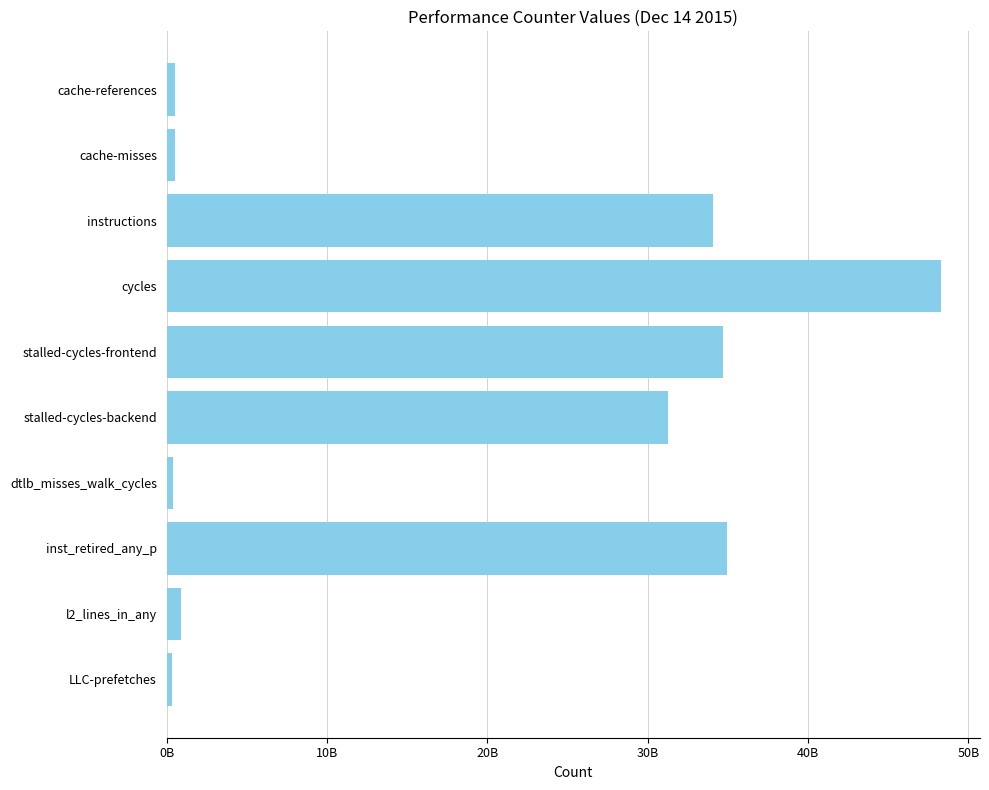

Does the chart contain any negative values?

No